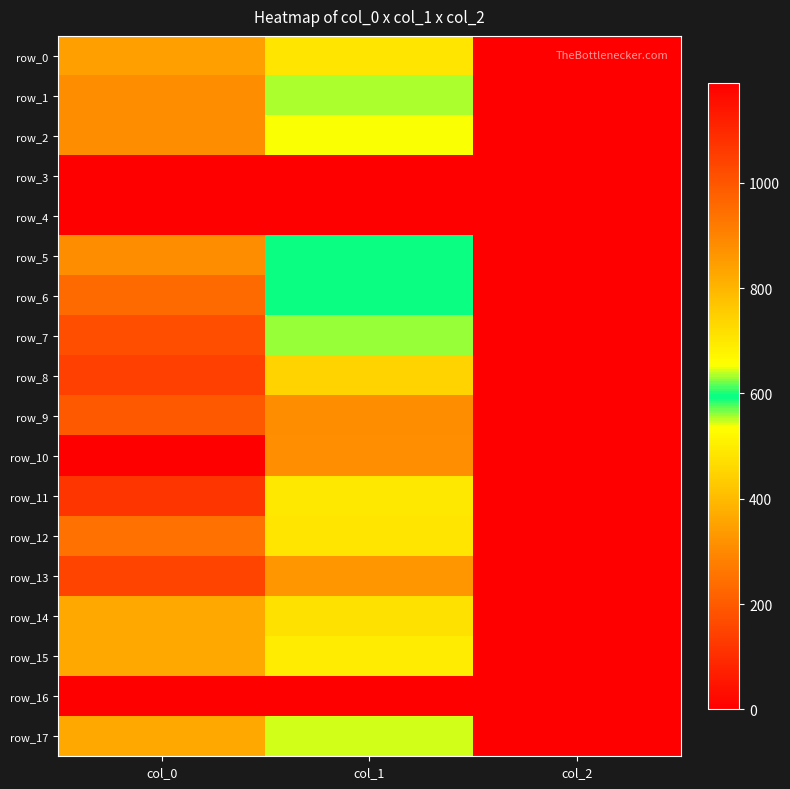

The value of row_12 at col_0 is 1238.3. True or false?

False